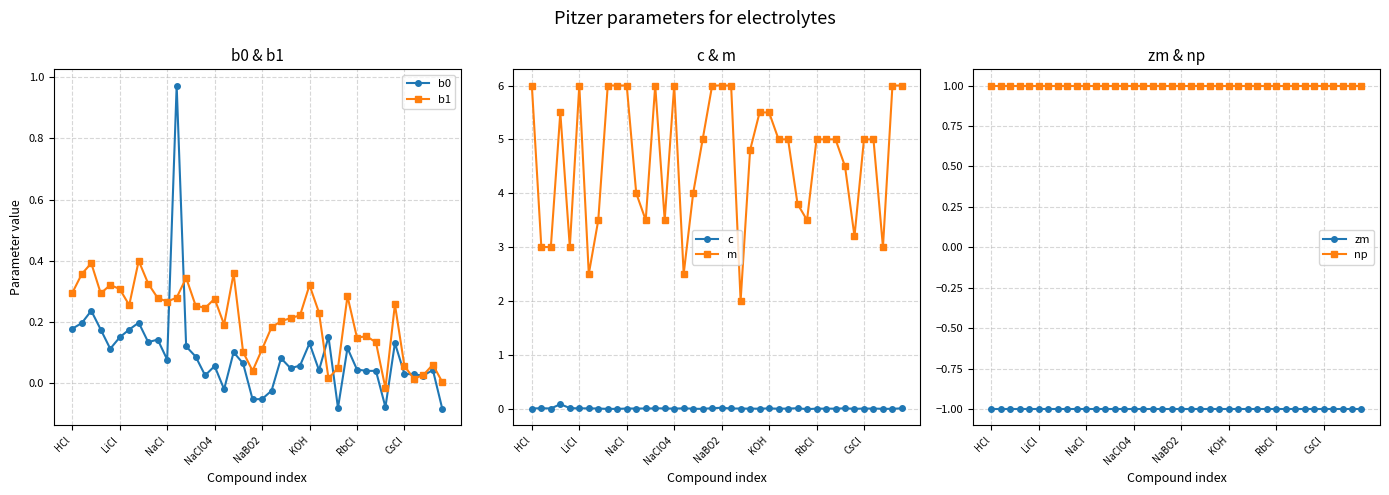

What are all the series names shown in the legend?

b0, b1, c, m, zm, np